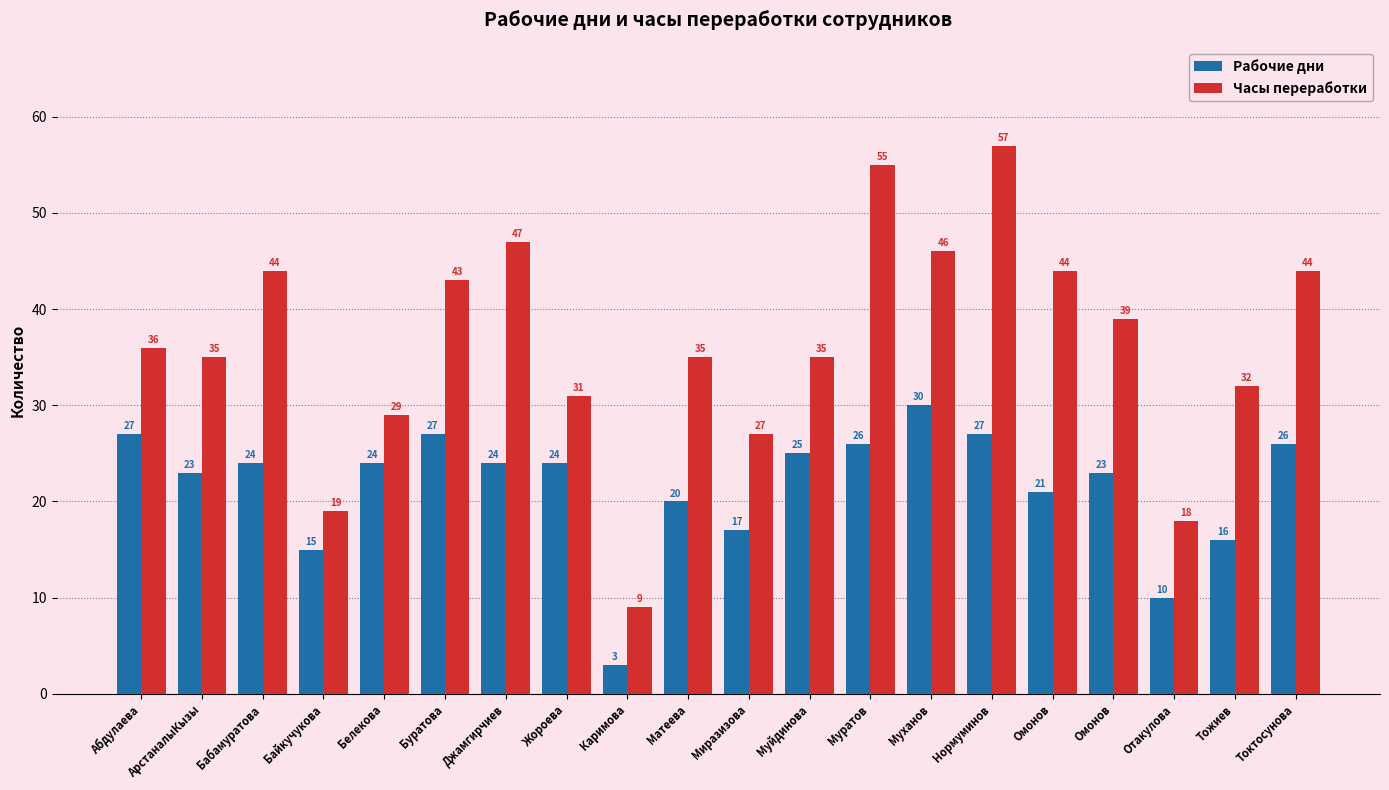

Reading right to left, extract all data points from this chart.

Рабочие дни: 26	16	10	23	21	27	30	26	25	17	20	3	24	24	27	24	15	24	23	27
Часы переработки: 44	32	18	39	44	57	46	55	35	27	35	9	31	47	43	29	19	44	35	36